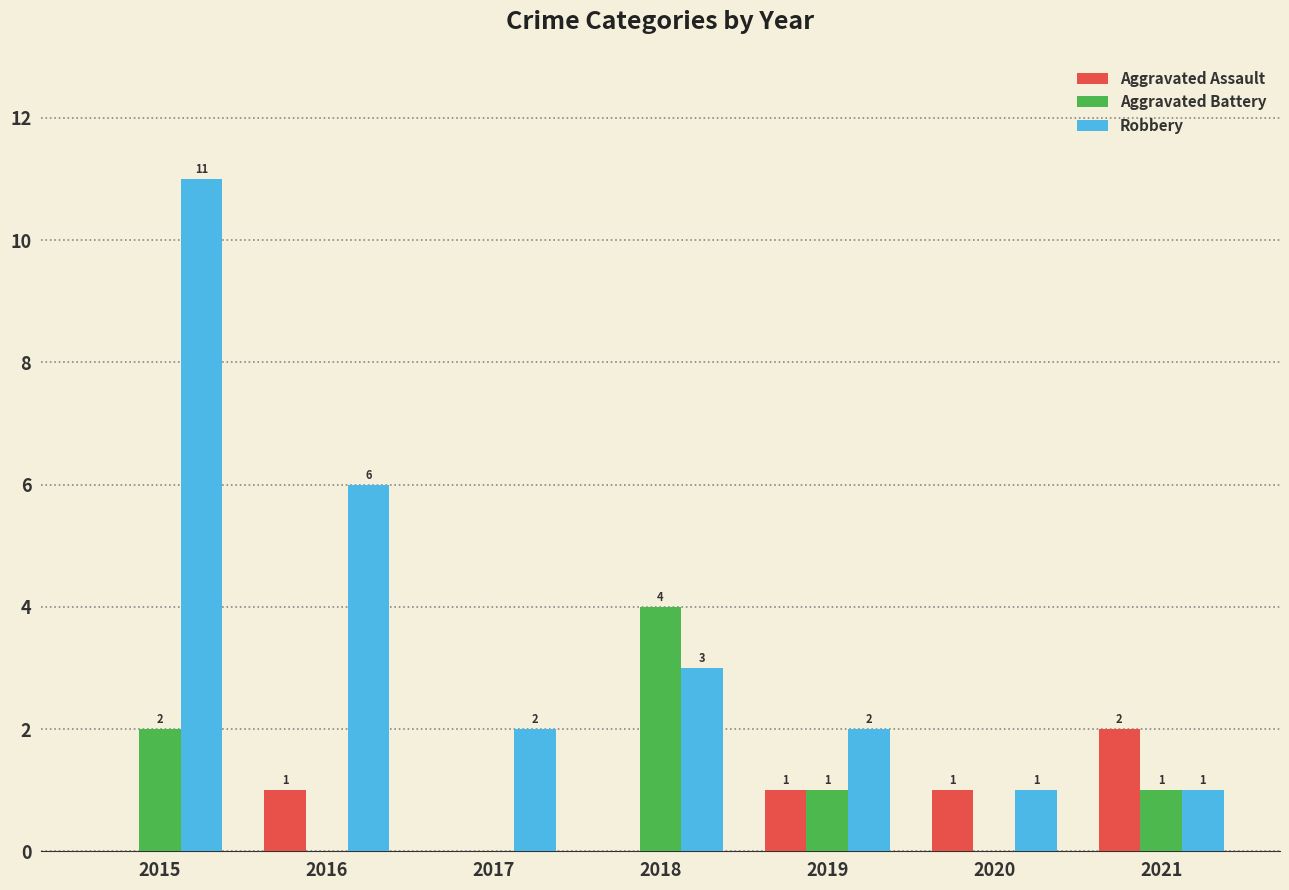

Is the value of Aggravated Battery at 2016 greater than the value of Robbery at 2015?

No